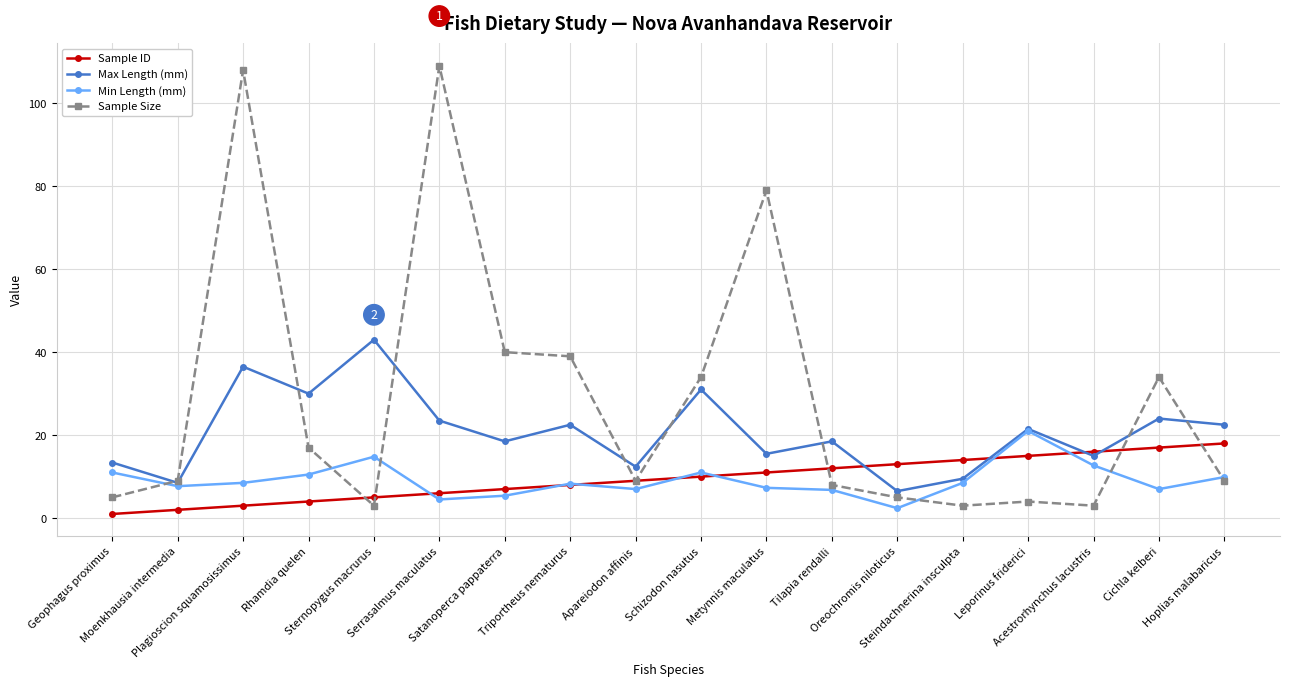

What is the sum of the Max Length (mm) values at Cichla kelberi and Satanoperca pappaterra?

42.5